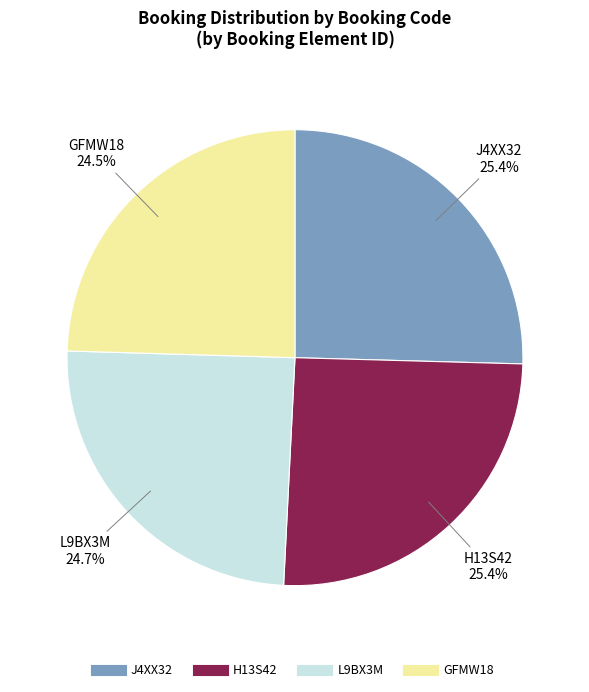

The H13S42 slice represents 25% of the pie. True or false?

True